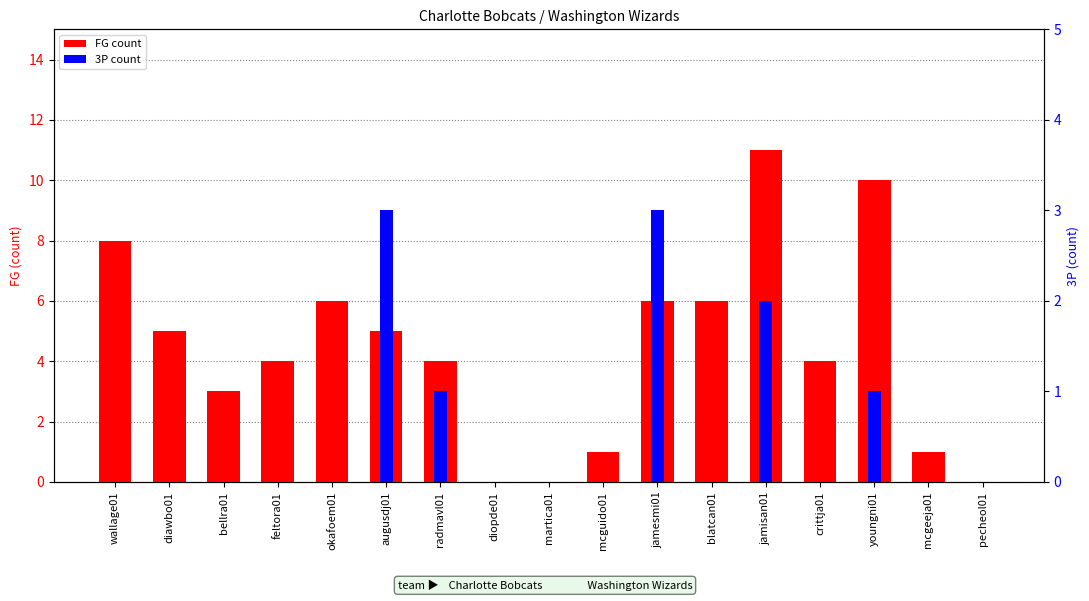

How many distinct data groups are displayed?

2